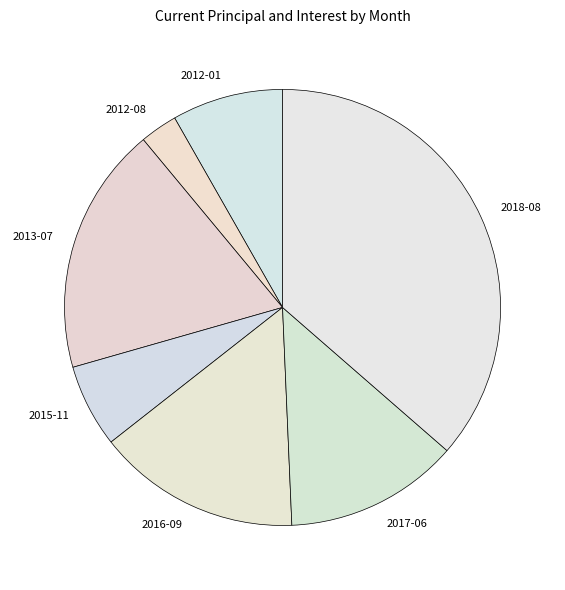

Between 2015-11 and 2017-06, which is larger?

2017-06